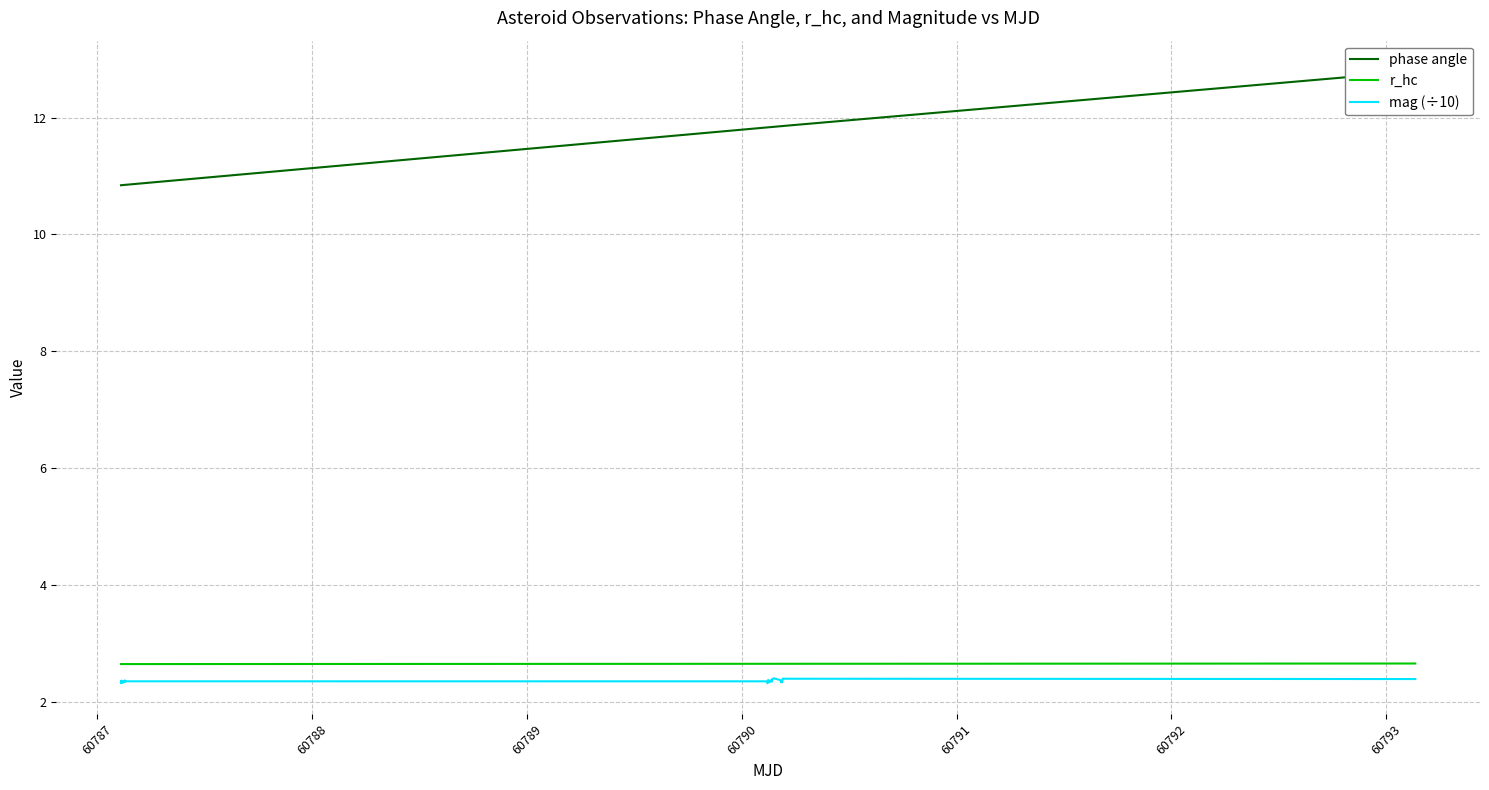

Does the chart display data point markers on the line(s)?

No